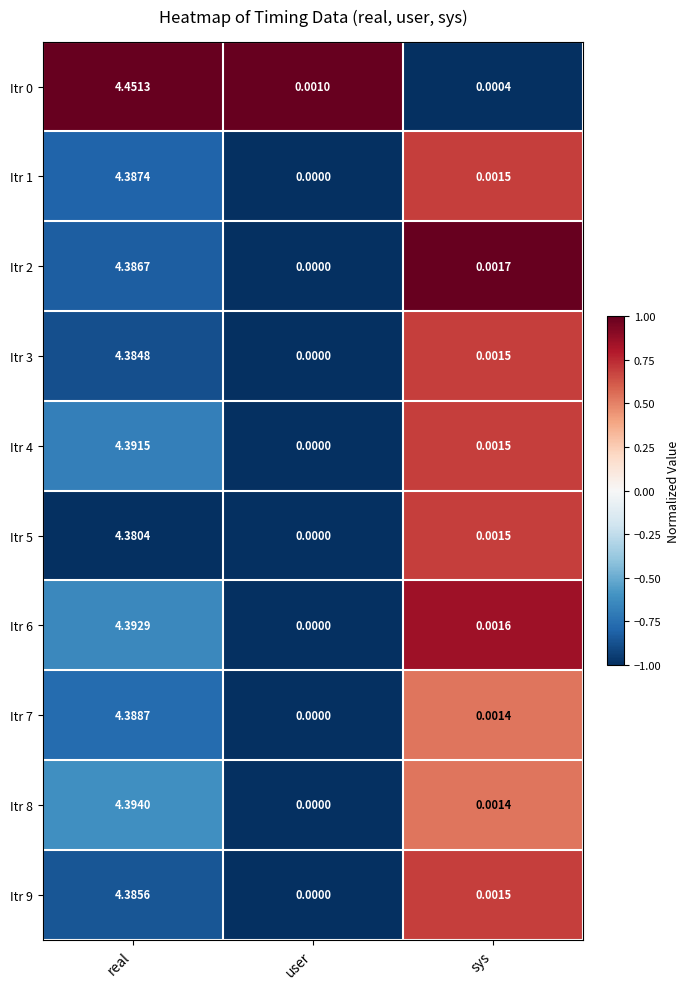

At which category is the sum across all series the highest?

real